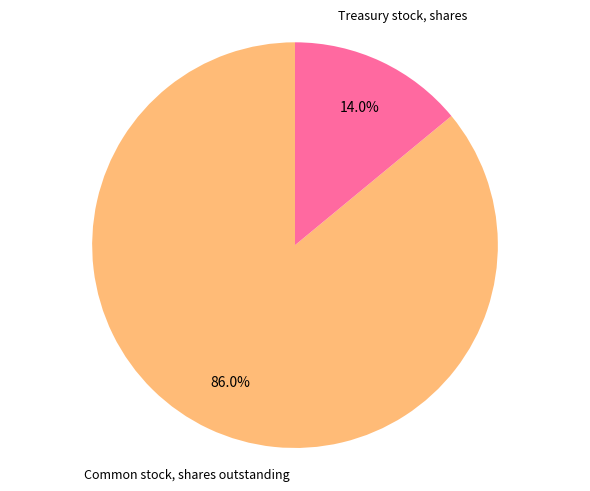

Is there any slice that represents more than half of the pie?

Yes